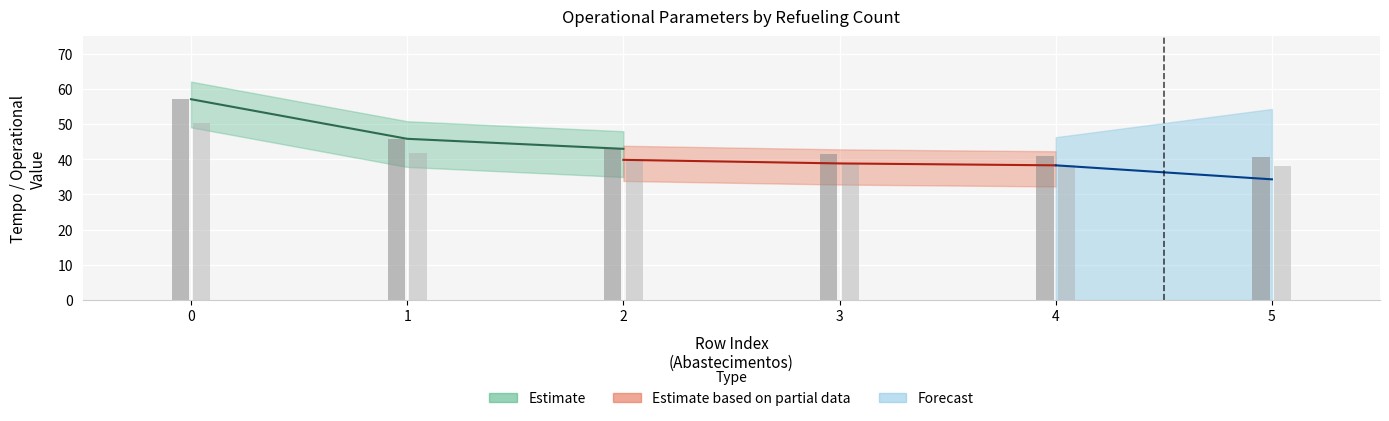

Reading left to right, extract all data points from this chart.

Capacidade operacional [ha/h]: 0=1.8	1=2.2	2=2.3	3=2.4	4=2.4	5=2.5
Tempo de missao [h]: 0=57.0	1=45.8	2=43.0	3=41.6	4=40.8	5=40.6
Tempo util [h]: 0=50.2	1=41.9	2=39.8	3=38.8	4=38.3	5=38.1